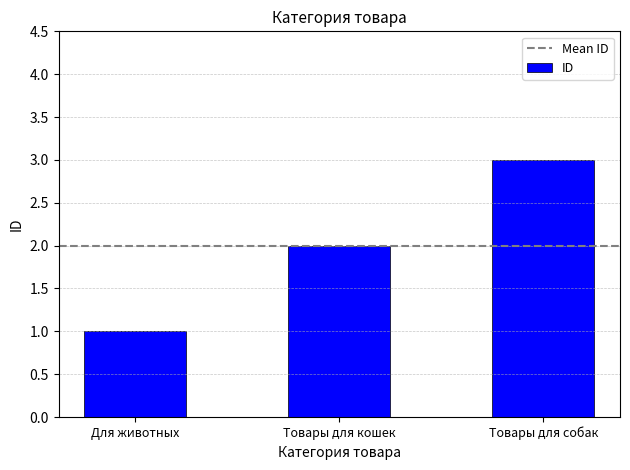

How many series are shown in this chart?

1